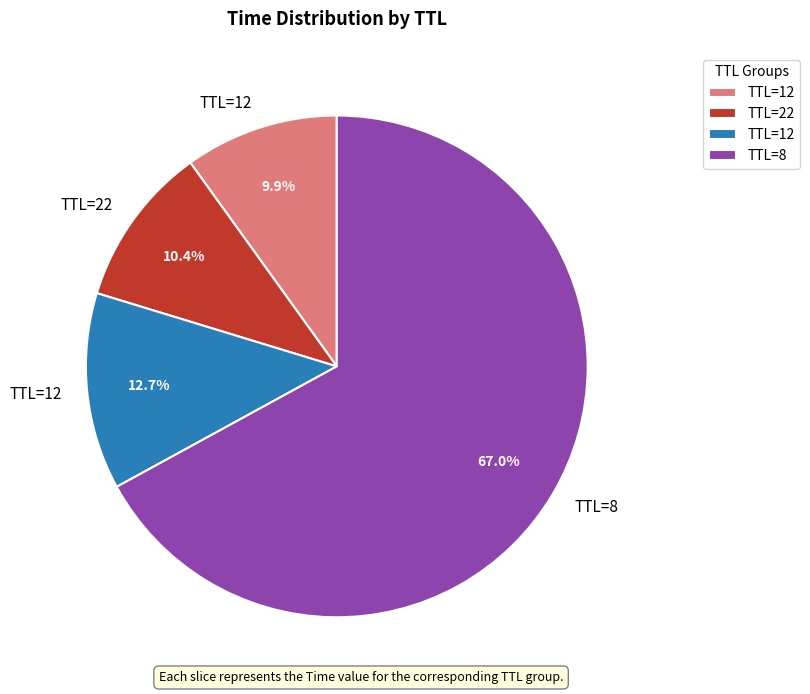

Is there a majority slice in this chart?

Yes